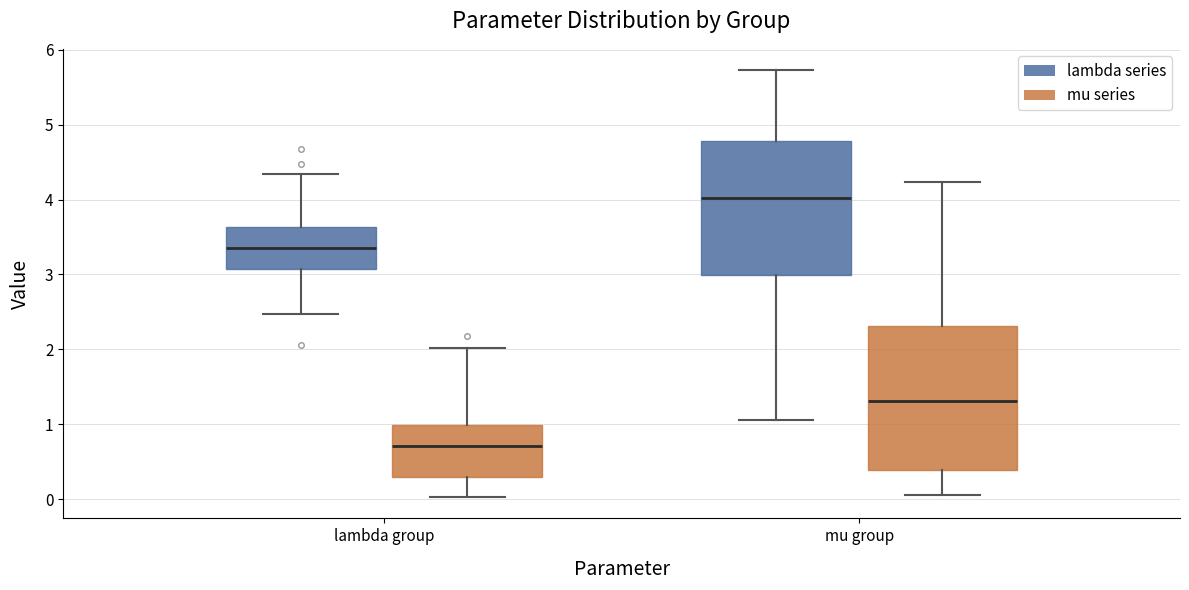

Reading left to right, read every box against the y-axis: the position of its median line, the range the box covers, and the ends of its whiskers. The values are not printed on the chart, so give them approximately, as read against the axis.

lambda group (lambda series): median 3.4, box 3.1 to 3.6, whiskers 2.5 to 4.3
lambda group (mu series): median 0.7, box 0.3 to 1.0, whiskers 0.0 to 2.0
mu group (lambda series): median 4.0, box 3.0 to 4.8, whiskers 1.1 to 5.7
mu group (mu series): median 1.3, box 0.4 to 2.3, whiskers 0.1 to 4.2